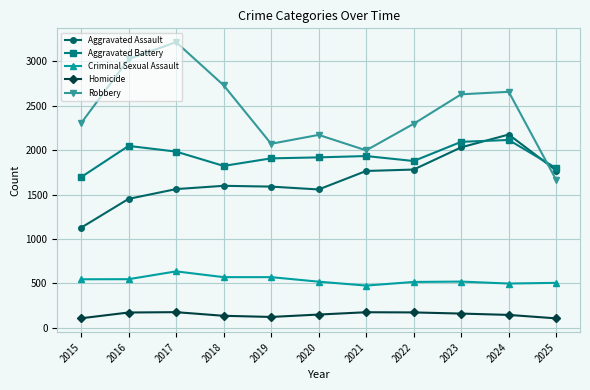

The value of Robbery at 2017 is 3216. True or false?

True